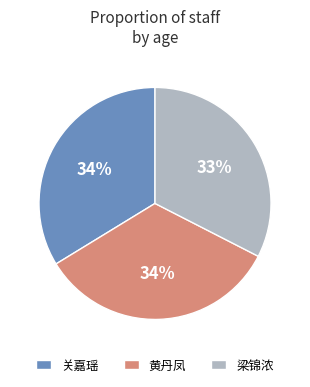

Between 梁锦浓 and 黄丹凤, which is larger?

黄丹凤